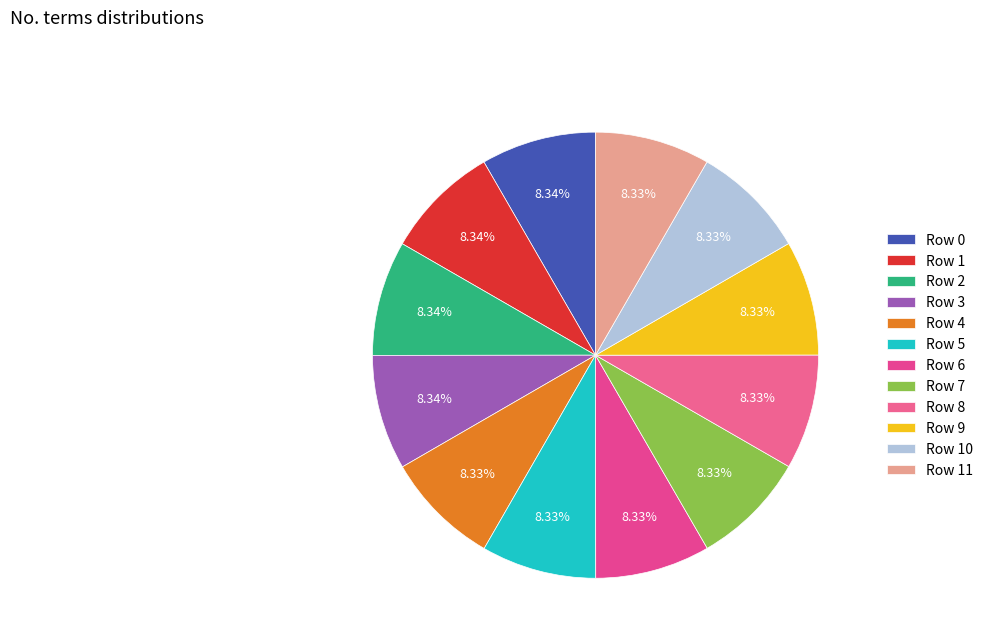

The Row 10 slice represents 15% of the pie. True or false?

False